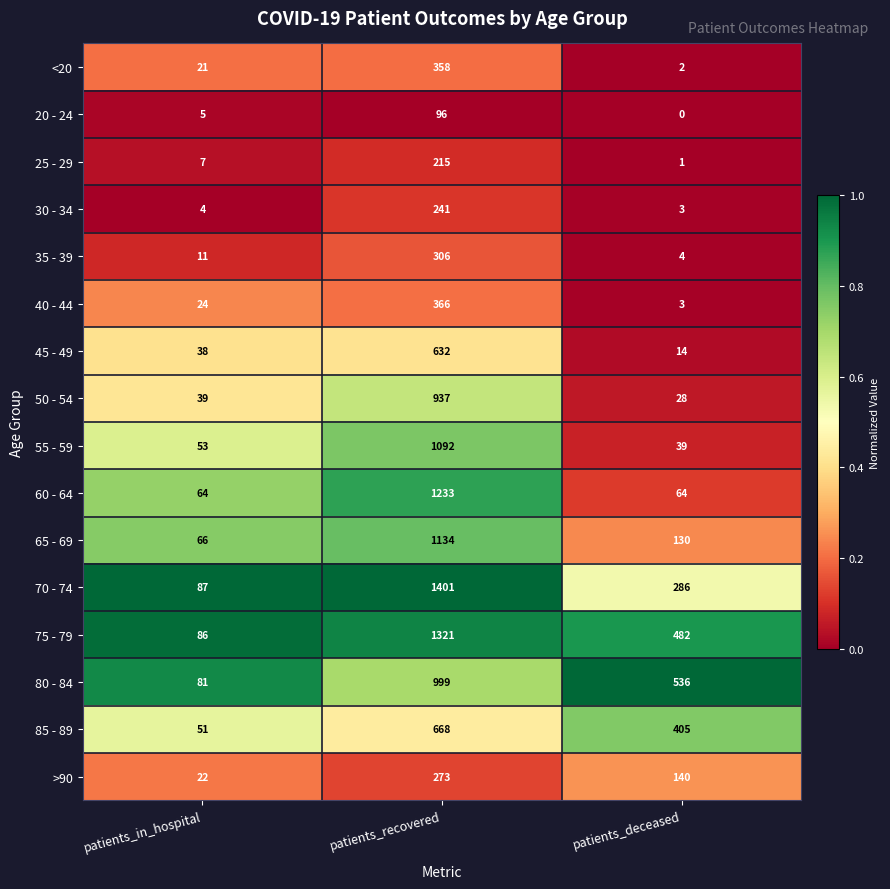

Rank the series by their maximum value, from lowest to highest.

20 - 24, 25 - 29, 30 - 34, >90, 35 - 39, <20, 40 - 44, 45 - 49, 85 - 89, 50 - 54, 80 - 84, 55 - 59, 65 - 69, 60 - 64, 75 - 79, 70 - 74